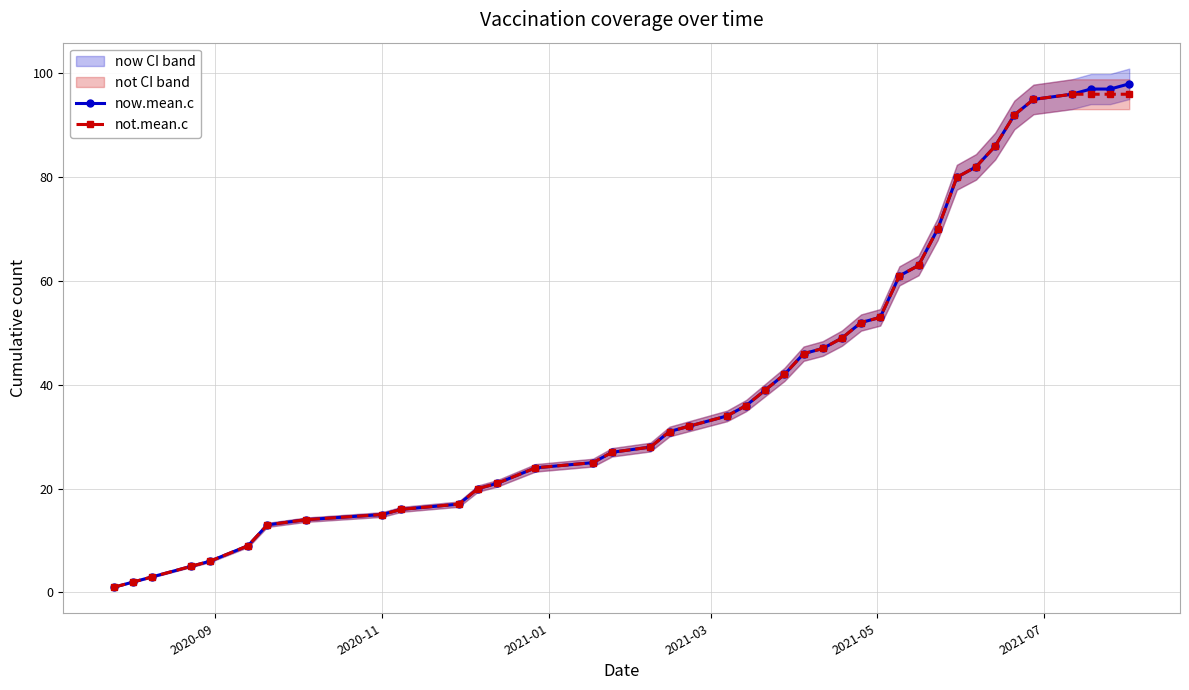

What is the highest value of the now.mean.c series?

98